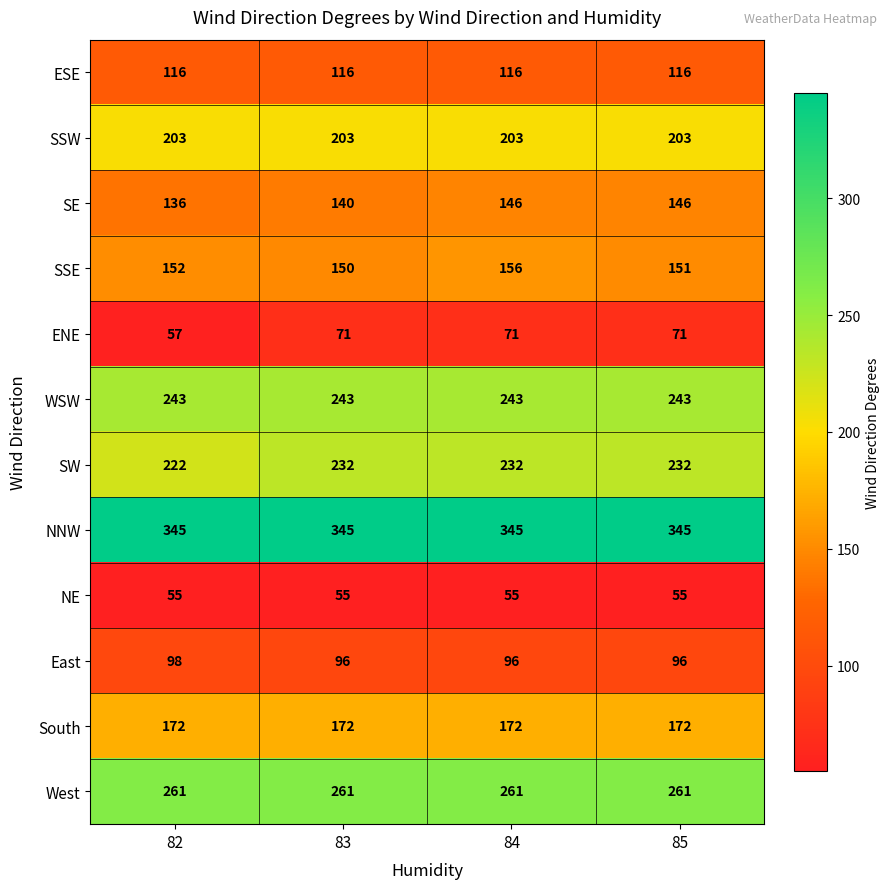

What is the average value of the NNW series?

345